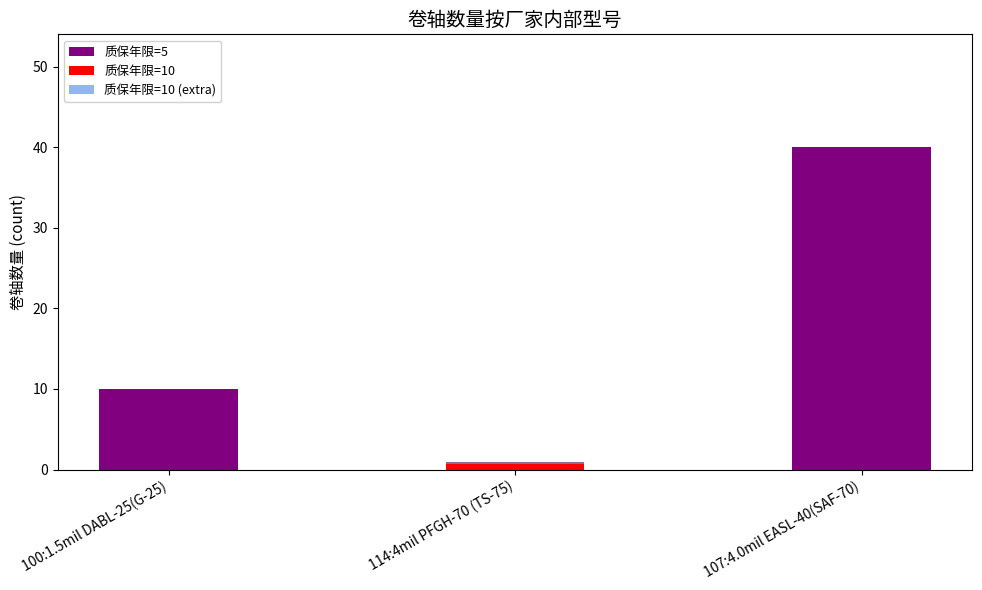

Which label corresponds to the smallest value in the chart?

114:4mil PFGH-70 (TS-75)